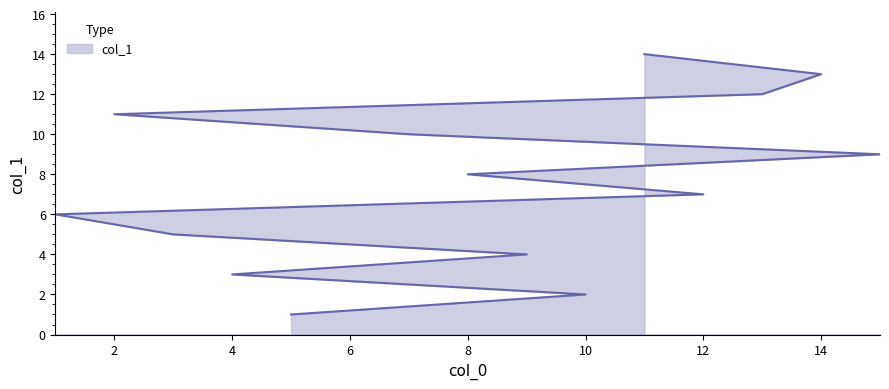

Reading left to right, extract all data points from this chart.

1	2	3	4	5	6	7	8	9	10	11	12	13	14